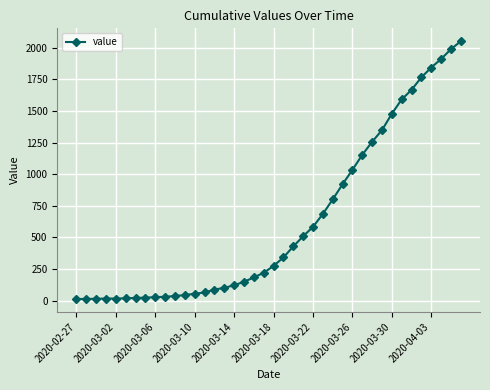

What is the difference between the second highest and second lowest values?

1976